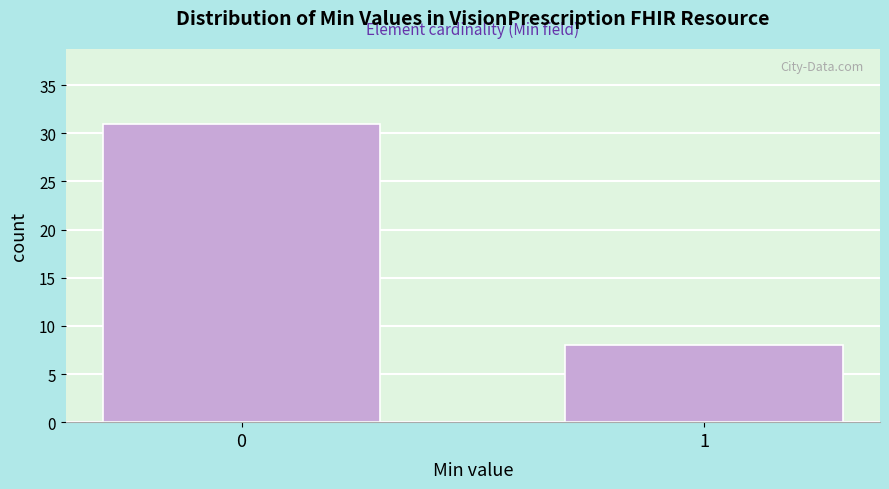

Reading left to right, what are all the values shown in this chart?

31	8